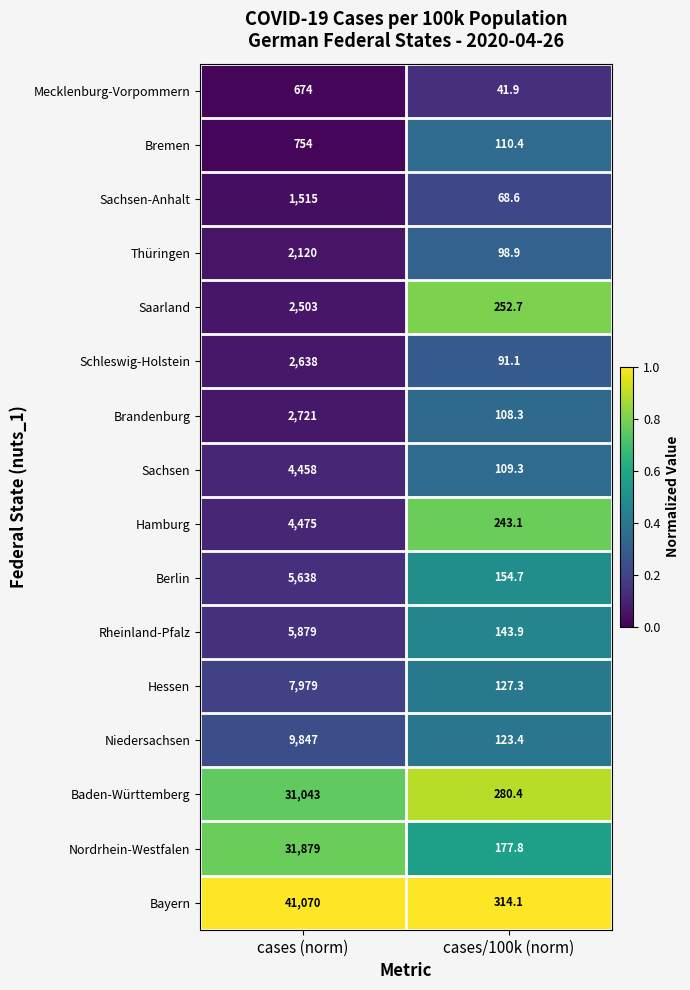

Which series has the largest total across all categories?

Bayern